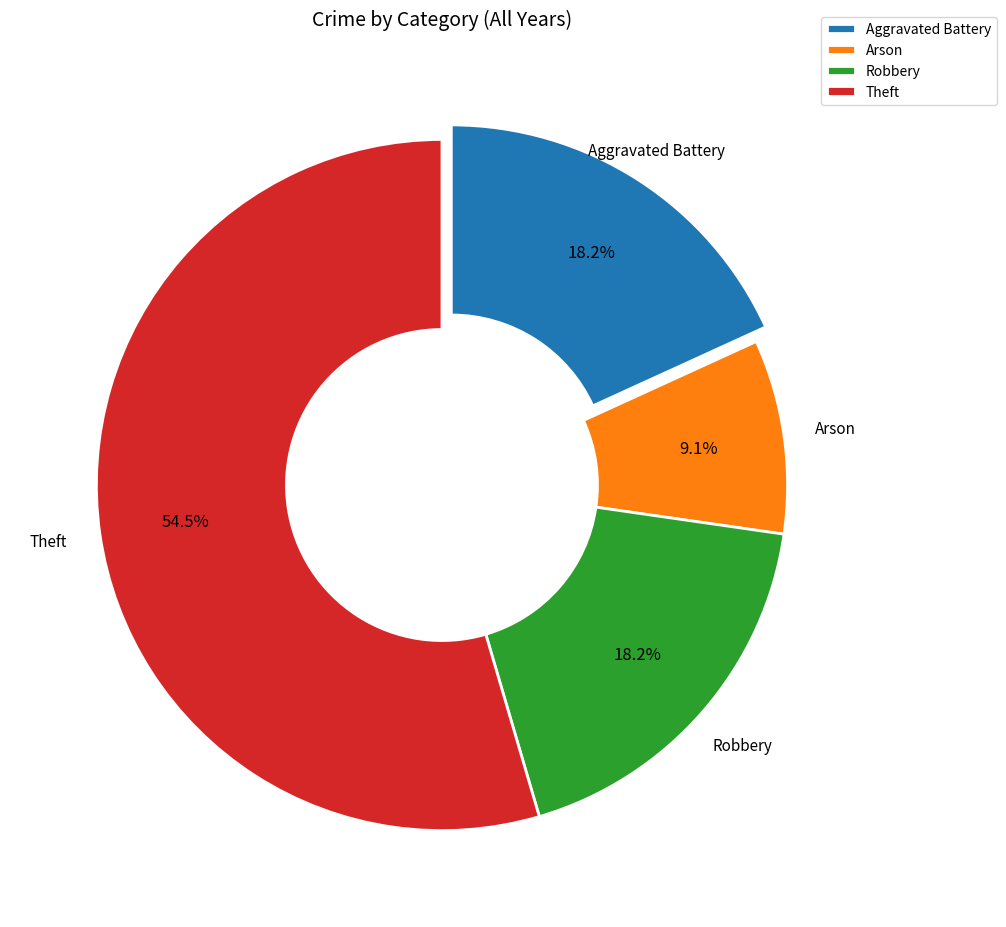

Does Arson represent more than half of the total?

No